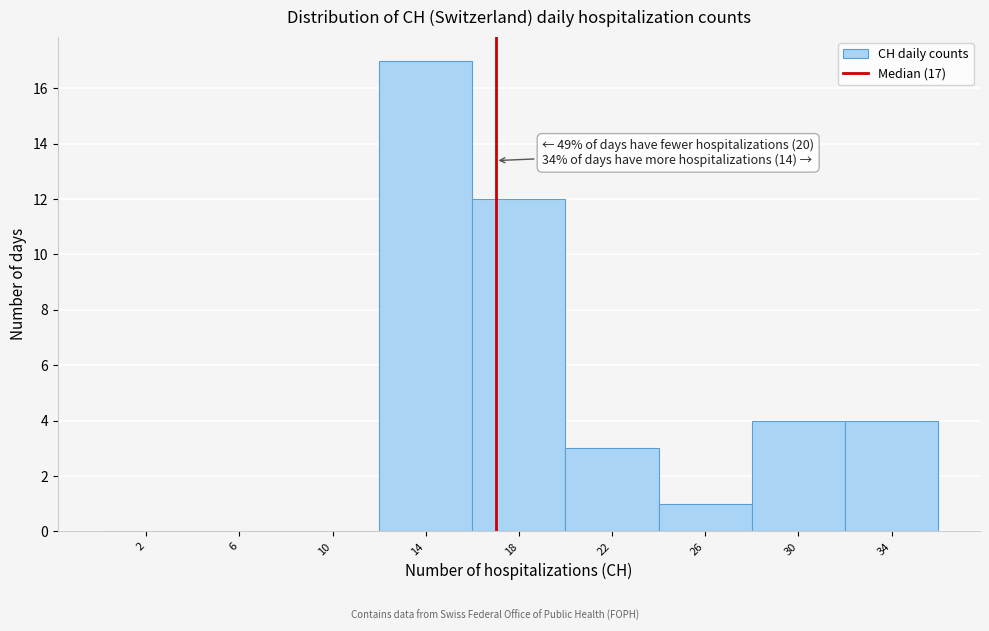

Over which range of the x-axis is the bar tallest?

12 to 16